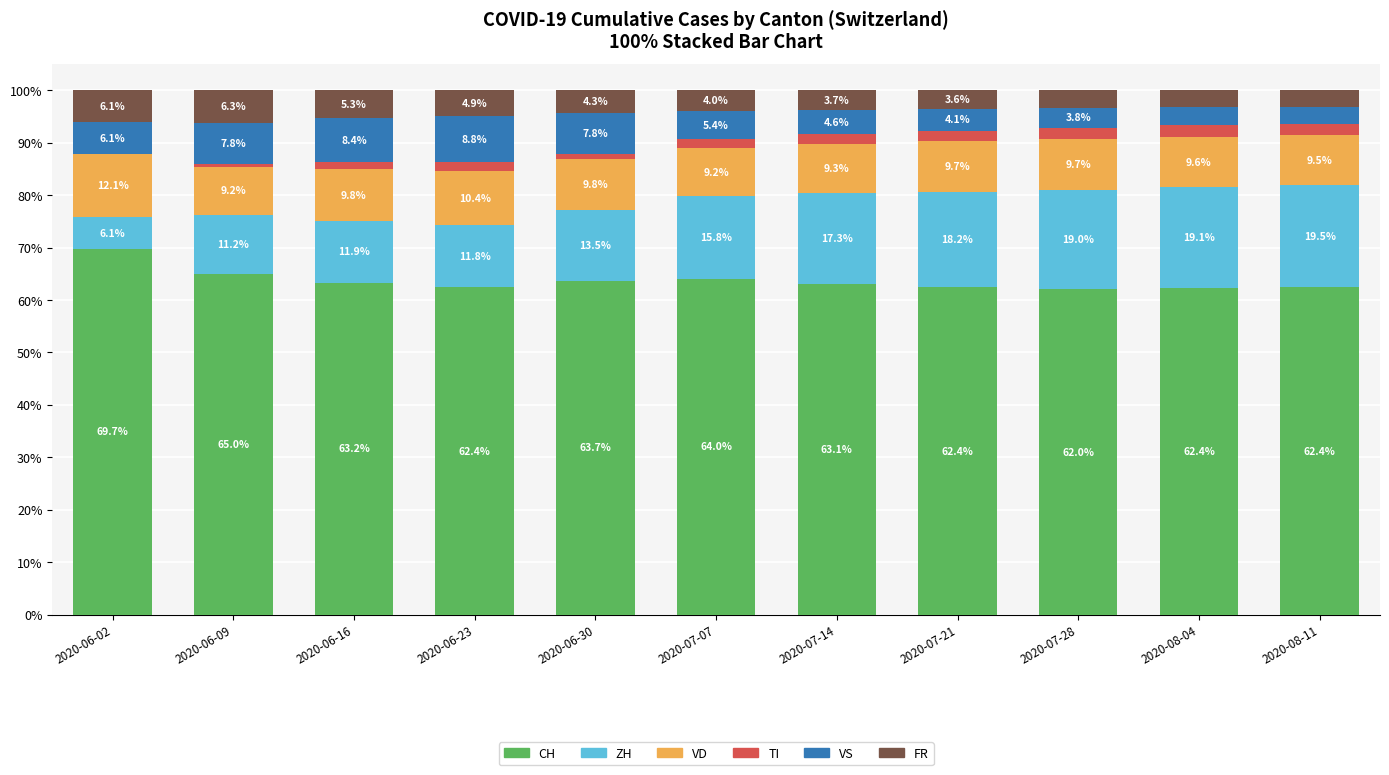

What is the total value across all series at 2020-07-21?

100.0